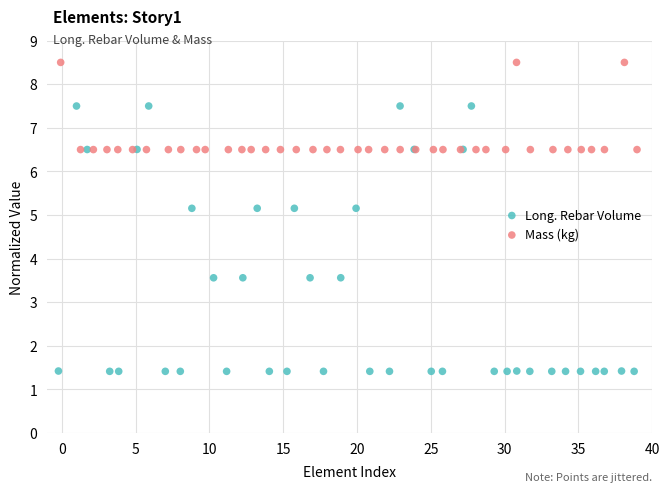

Which series reaches the minimum Y coordinate?

Long. Rebar Volume